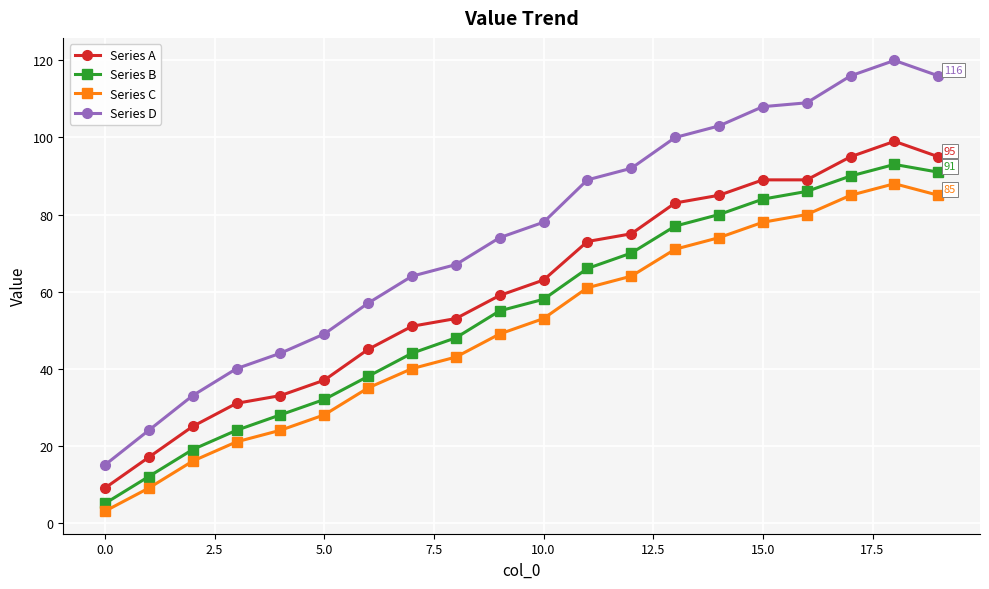

What is the minimum value shown in the chart?

3